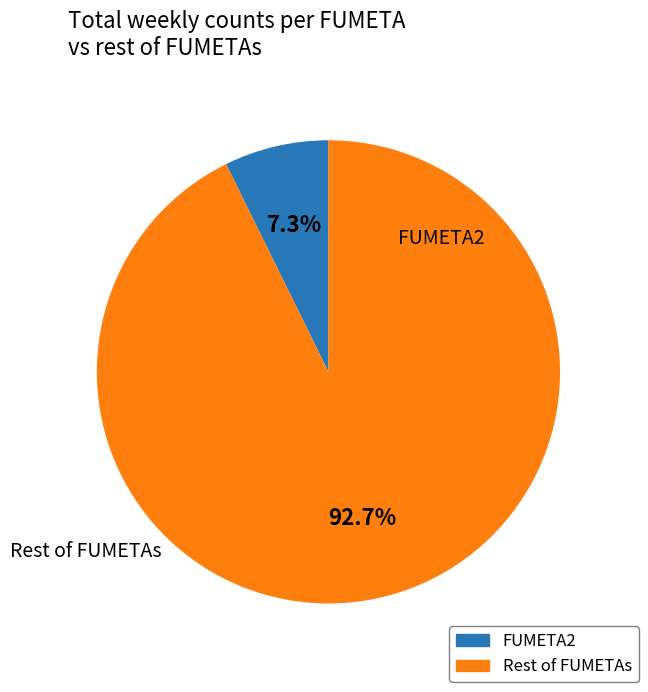

Count the number of slices in the pie.

2